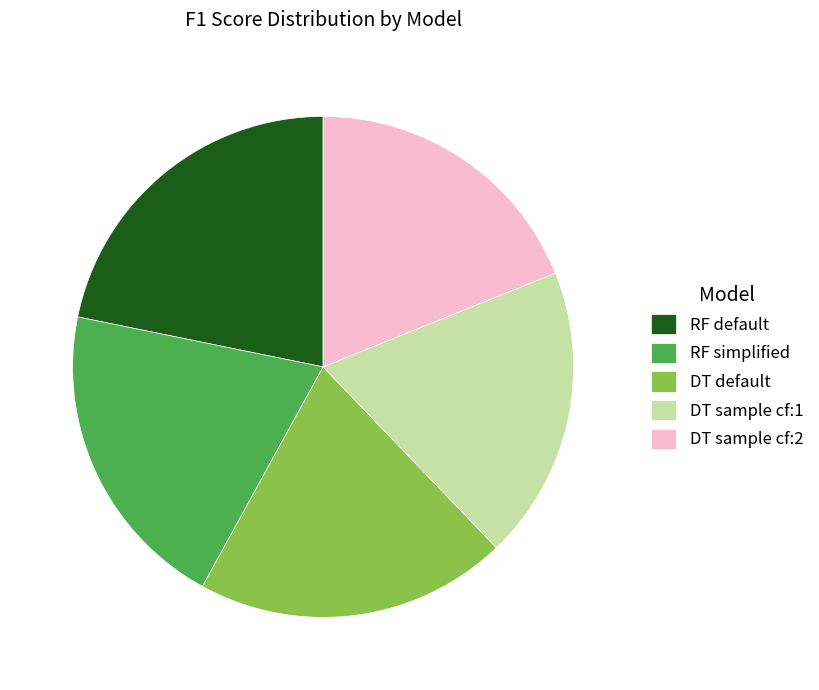

The RF default slice represents 22% of the pie. True or false?

True